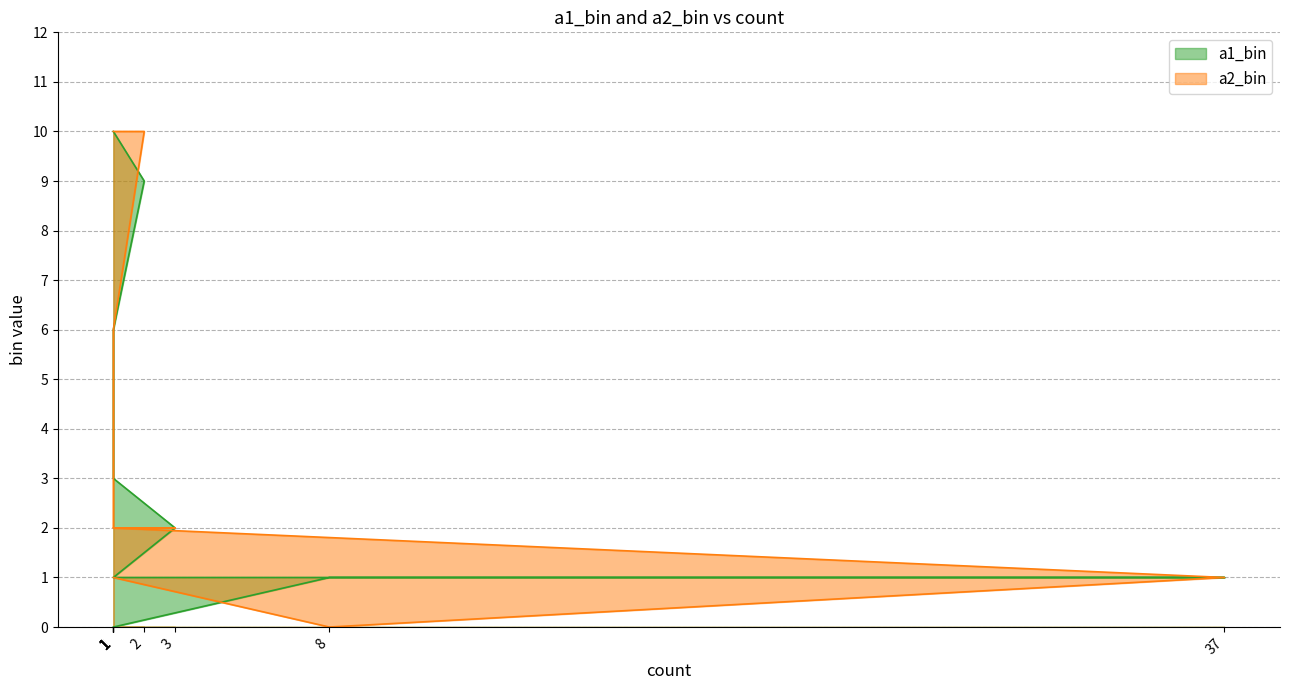

Which series changed the most between 37 and 2?

a2_bin